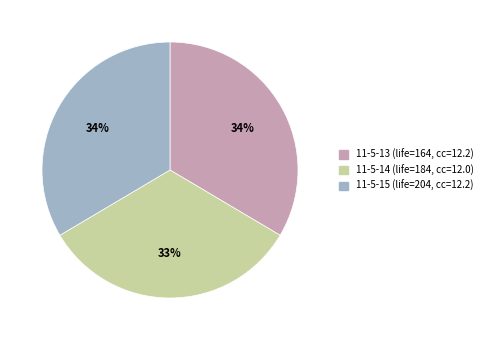

Is it true that 11-5-14 (life=184, cc=12.0) is 33% of the pie?

True